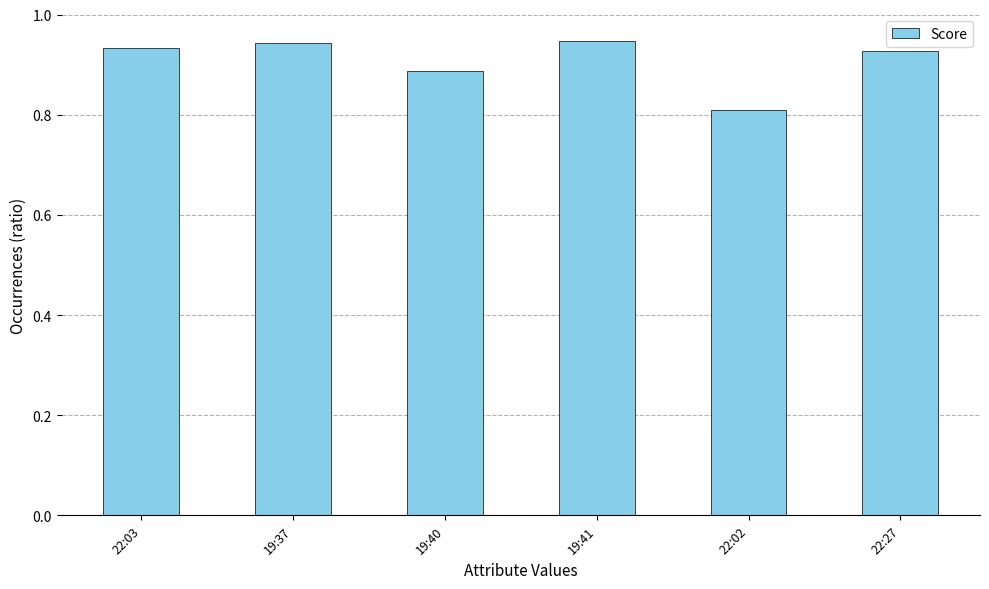

Which has a higher value, 22:27 or 19:37?

19:37